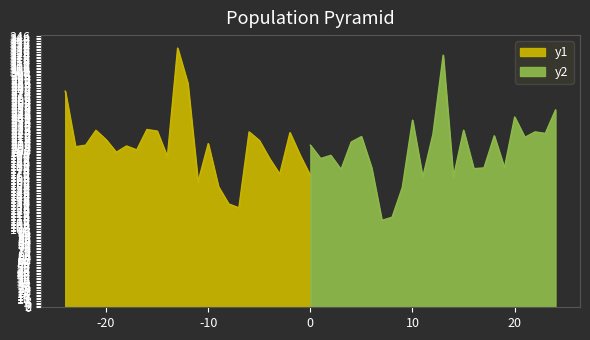

Is it true that male equals 64 at E00006068?

False